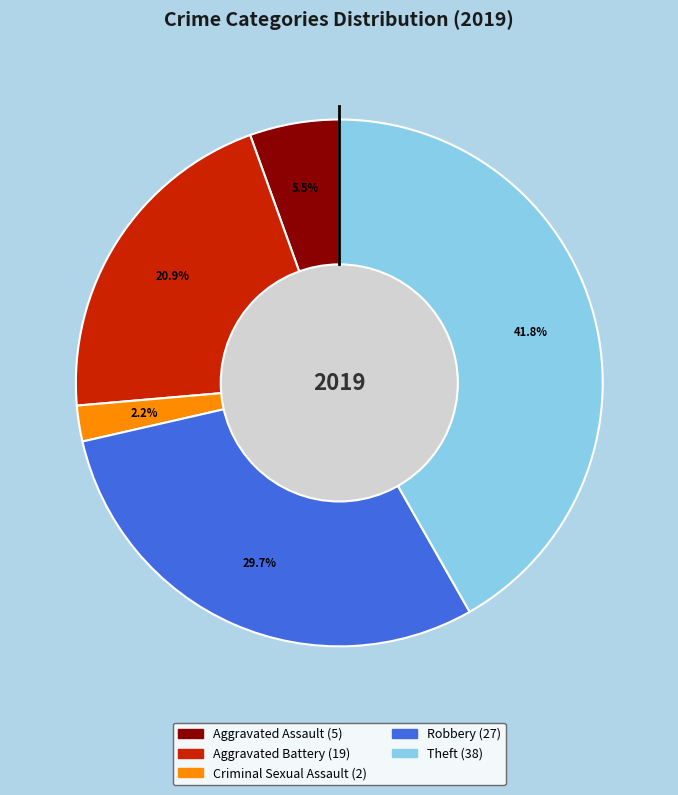

Is there any slice that represents more than half of the pie?

No